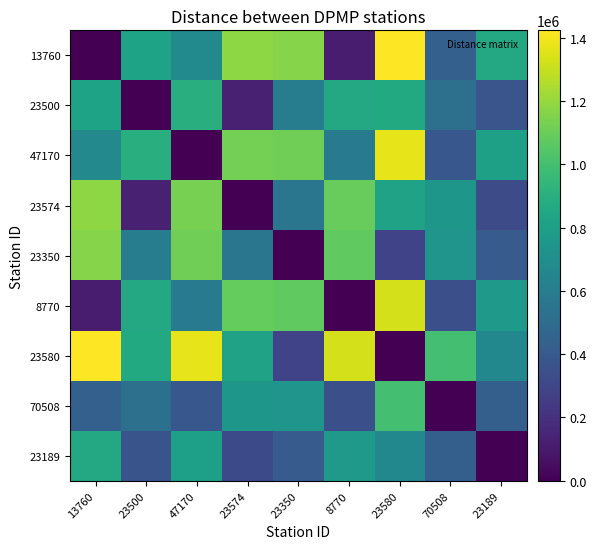

Reading left to right, transcribe all the data shown in this chart.

13760: 13760=0.0	23500=824274.9	47170=673917.2	23574=1179492.7	23350=1166547.1	8770=116570.3	23580=1422706.2	70508=436713.1	23189=858260.3
23500: 13760=824732.0	23500=0.0	47170=898599.4	23574=130249.0	23350=605750.1	8770=860651.8	23580=861908.9	70508=525416.1	23189=373917.3
47170: 13760=672448.1	23500=897113.2	47170=0.0	23574=1127439.2	23350=1114493.5	8770=581959.9	23580=1370652.7	70508=384659.6	23189=806207.2
23574: 13760=1181154.9	23500=130249.0	47170=1128614.3	23574=0.0	23350=561295.2	8770=1090666.7	23580=817454.0	70508=755430.6	23189=324206.5
23350: 13760=1165683.5	23500=605474.6	47170=1113142.6	23574=561020.0	23350=0.0	8770=1075195.3	23580=287557.4	70508=739959.2	23189=407039.0
8770: 13760=116570.3	23500=858678.5	47170=583428.9	23574=1089004.2	23350=1076058.8	8770=0.0	23580=1332217.7	70508=346224.6	23189=767772.1
23580: 13760=1421842.4	23500=861633.8	47170=1369301.7	23574=817178.8	23350=287557.4	8770=1331354.1	23580=0.0	70508=996118.1	23189=663197.8
70508: 13760=436302.1	23500=523031.4	47170=383761.1	23574=753357.4	23350=740411.7	8770=345813.5	23580=996570.5	70508=0.0	23189=432125.0
23189: 13760=857762.8	23500=372342.3	47170=805221.8	23574=321292.6	23350=407404.6	8770=767274.6	23580=663563.8	70508=432038.5	23189=0.0